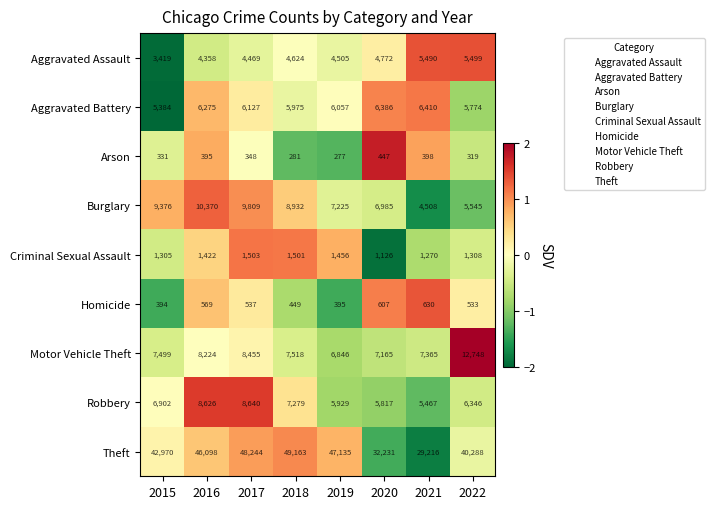

At which category is the sum across all series the highest?

2017